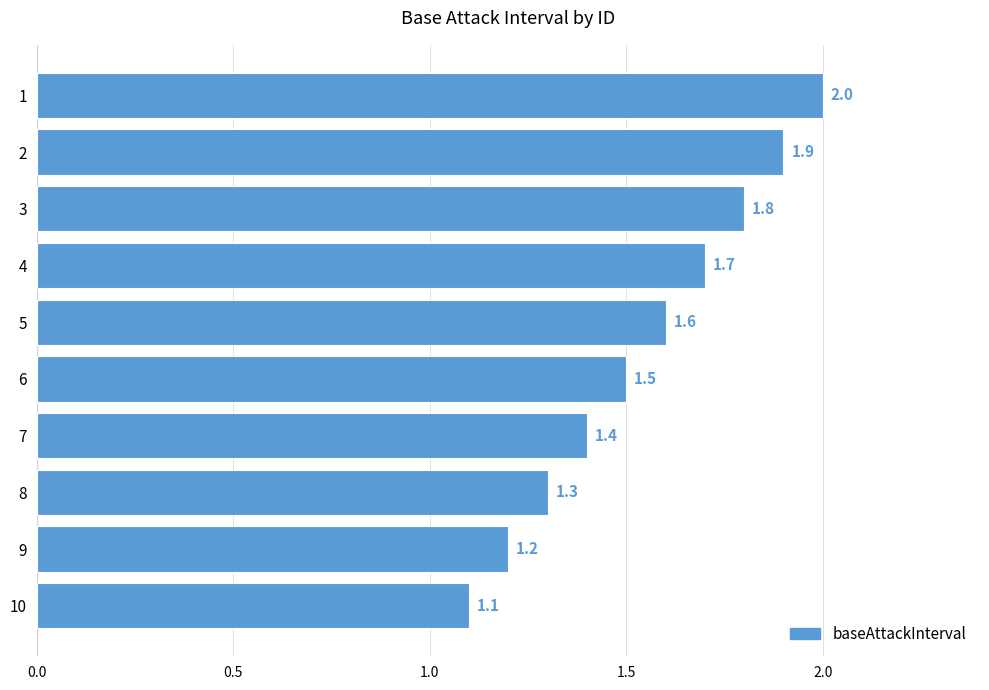

True or false: the data shows 0.5 at 5.

False